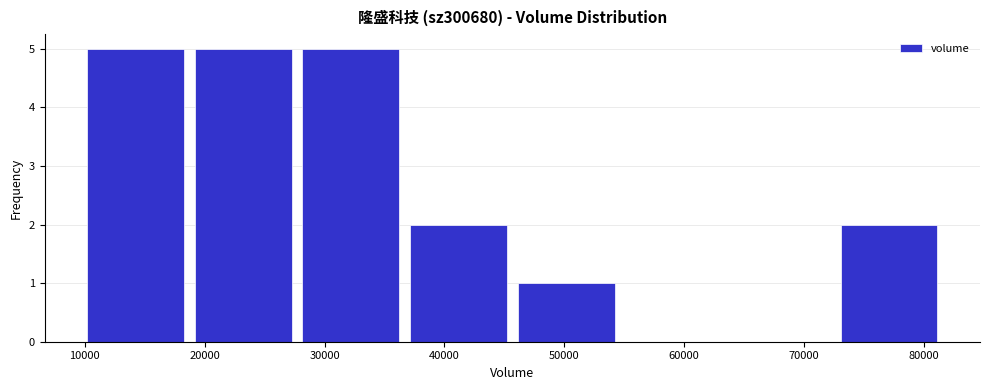

Reading left to right, list every bar in this chart as the range it spans on the x-axis followed by its height. Neither the bar edges nor the heights are printed on the chart, so give them approximately, as read against the axes.

10000 to 19000: 5
19000 to 28000: 5
28000 to 37000: 5
37000 to 46000: 2
46000 to 55000: 1
55000 to 64000: 0
64000 to 73000: 0
73000 to 82000: 2